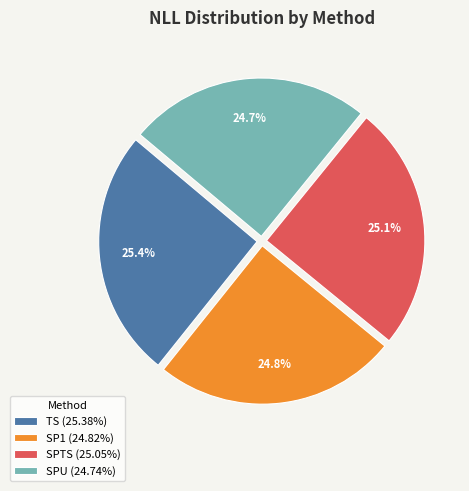

To the nearest percent, what is the difference between the SP1 and TS slice percentages?

1%